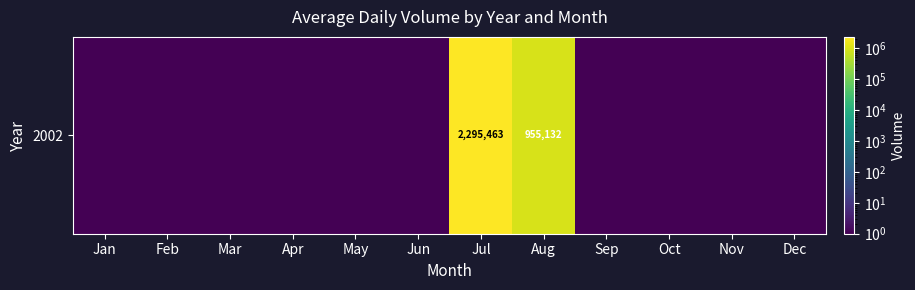

What is the difference between the maximum and minimum values?

2295462